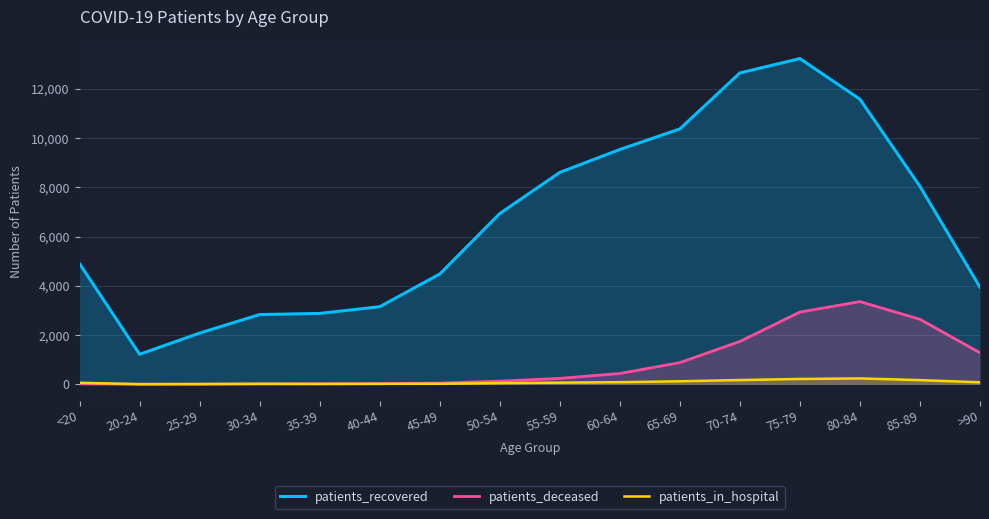

Reading right to left, list all the values displayed in this chart.

patients_recovered: 3941	8036	11575	13225	12643	10369	9534	8604	6933	4477	3150	2878	2832	2080	1219	4897
patients_deceased: 1280	2640	3358	2933	1740	881	439	241	128	49	25	19	17	3	4	18
patients_in_hospital: 81	170	239	217	173	123	87	68	48	22	19	16	19	12	6	63